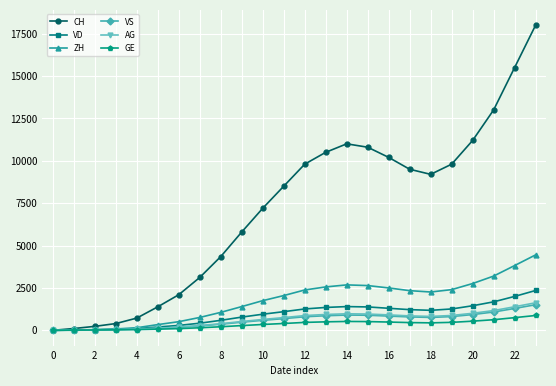

What is the maximum value shown in the chart?

18000